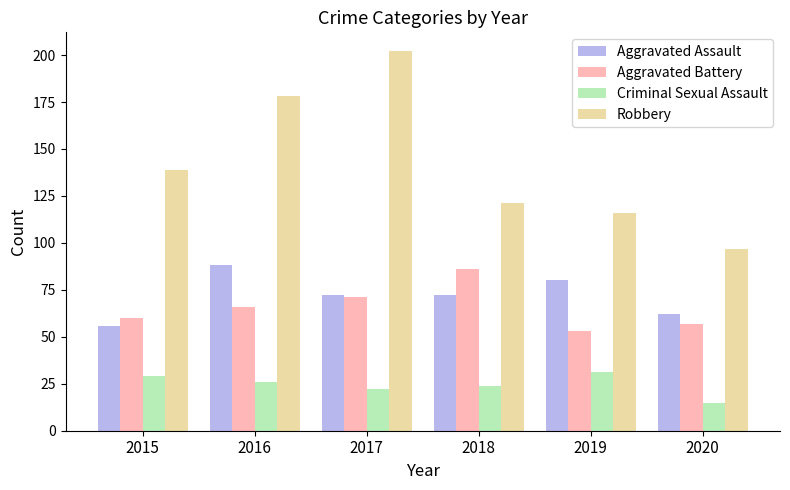

Does the chart contain any negative values?

No